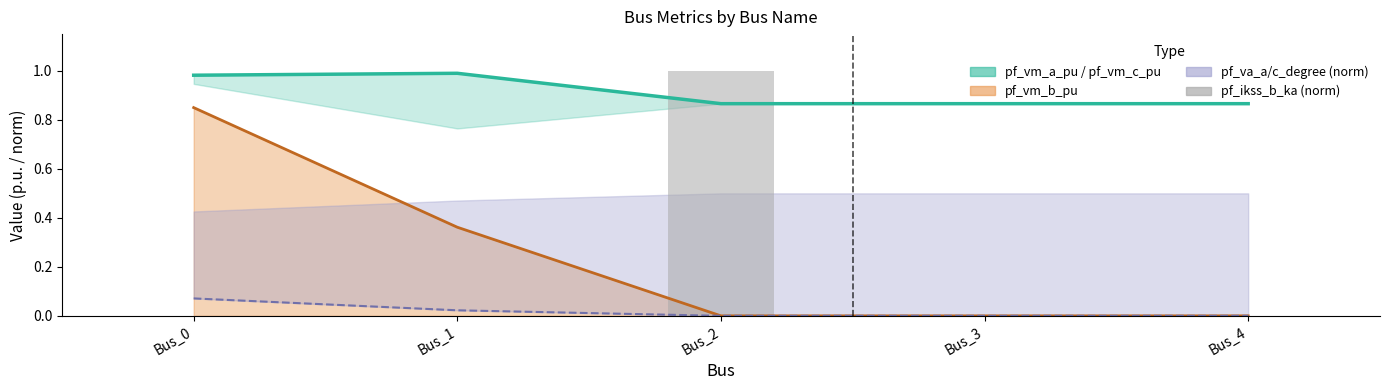

Is it true that pf_va_a_degree (norm) equals 0.0 at Bus_4?

False